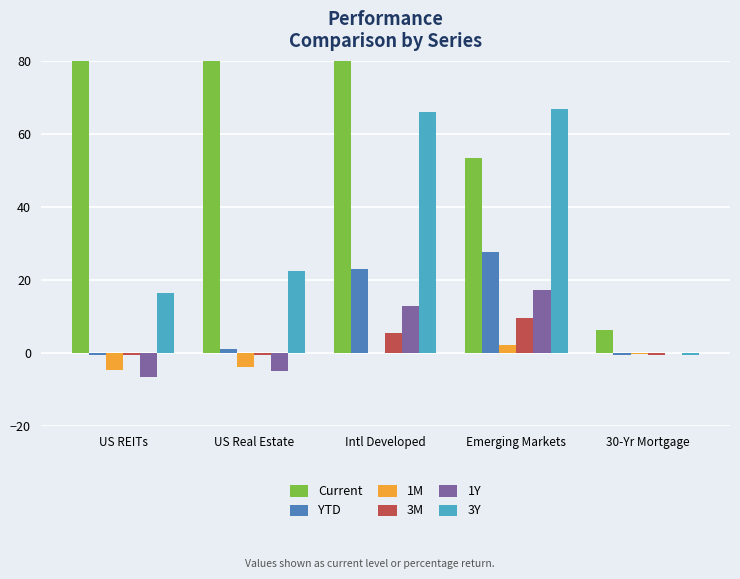

Read the 3Y value at US REITs.

16.5